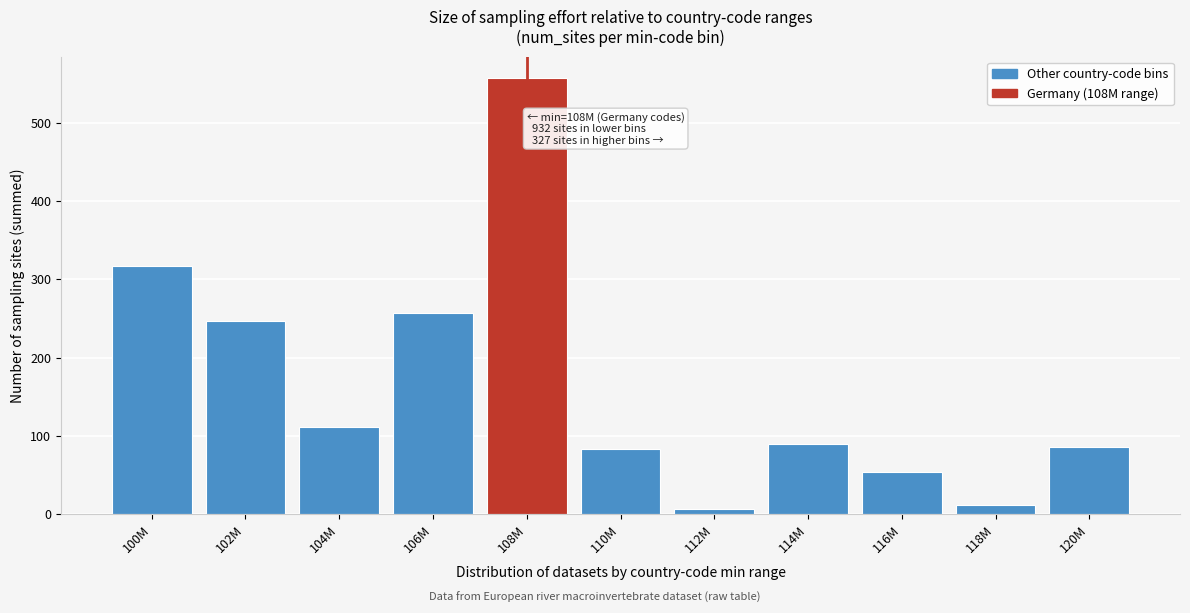

What is the maximum value shown in the chart?

557